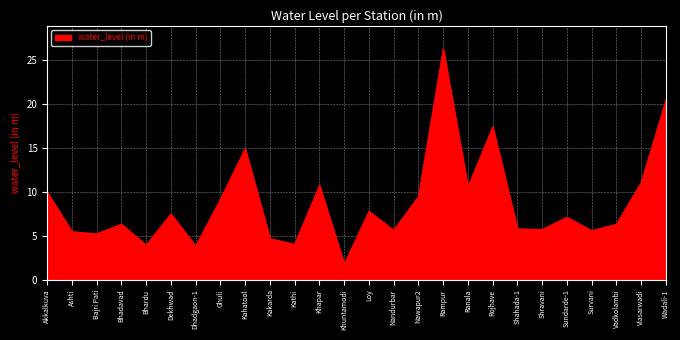

What is the approximate value at Bhardu?

3.9